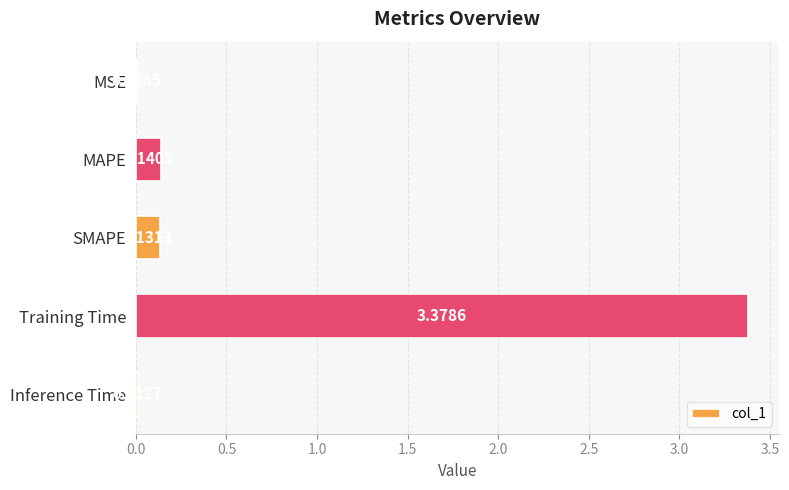

Which category has the highest value across all series?

Training Time